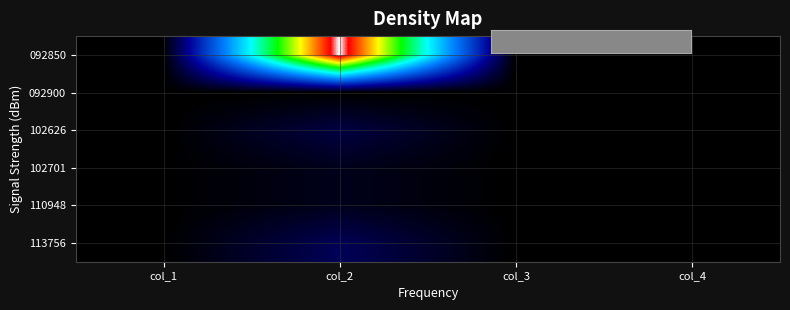

Which series has the largest total across all categories?

092850